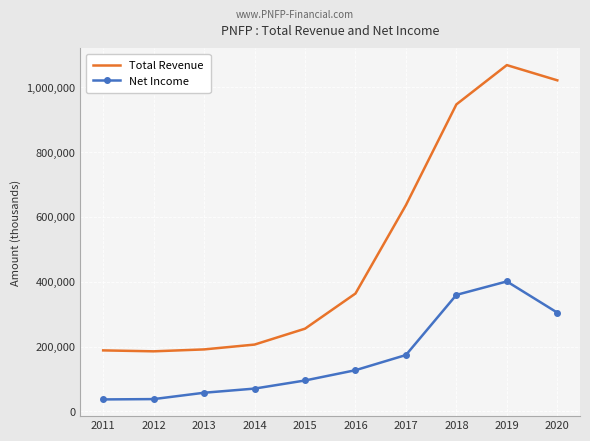

The Total Revenue series shows 363600 at 2016. True or false?

True